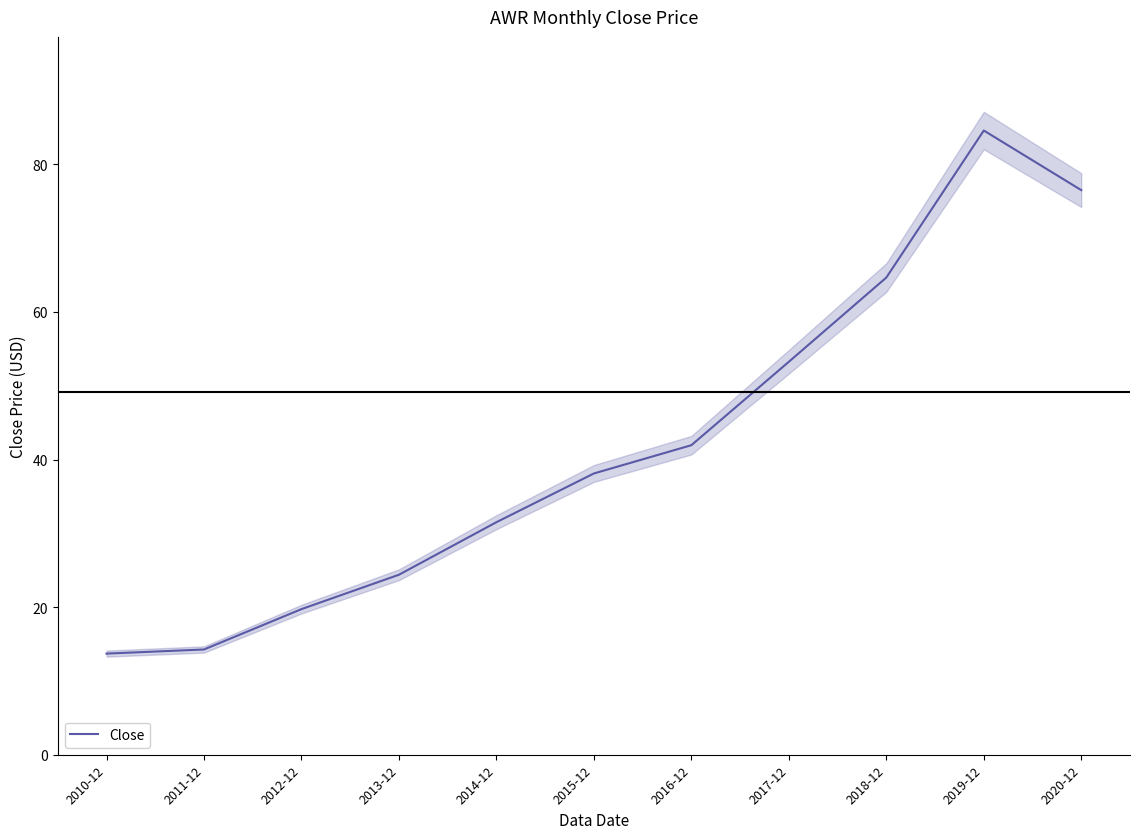

Reading left to right, transcribe all the data shown in this chart.

2010-12=13.7	2011-12=14.3	2012-12=19.7	2013-12=24.4	2014-12=31.5	2015-12=38.1	2016-12=41.9	2017-12=53.2	2018-12=64.7	2019-12=84.6	2020-12=76.5